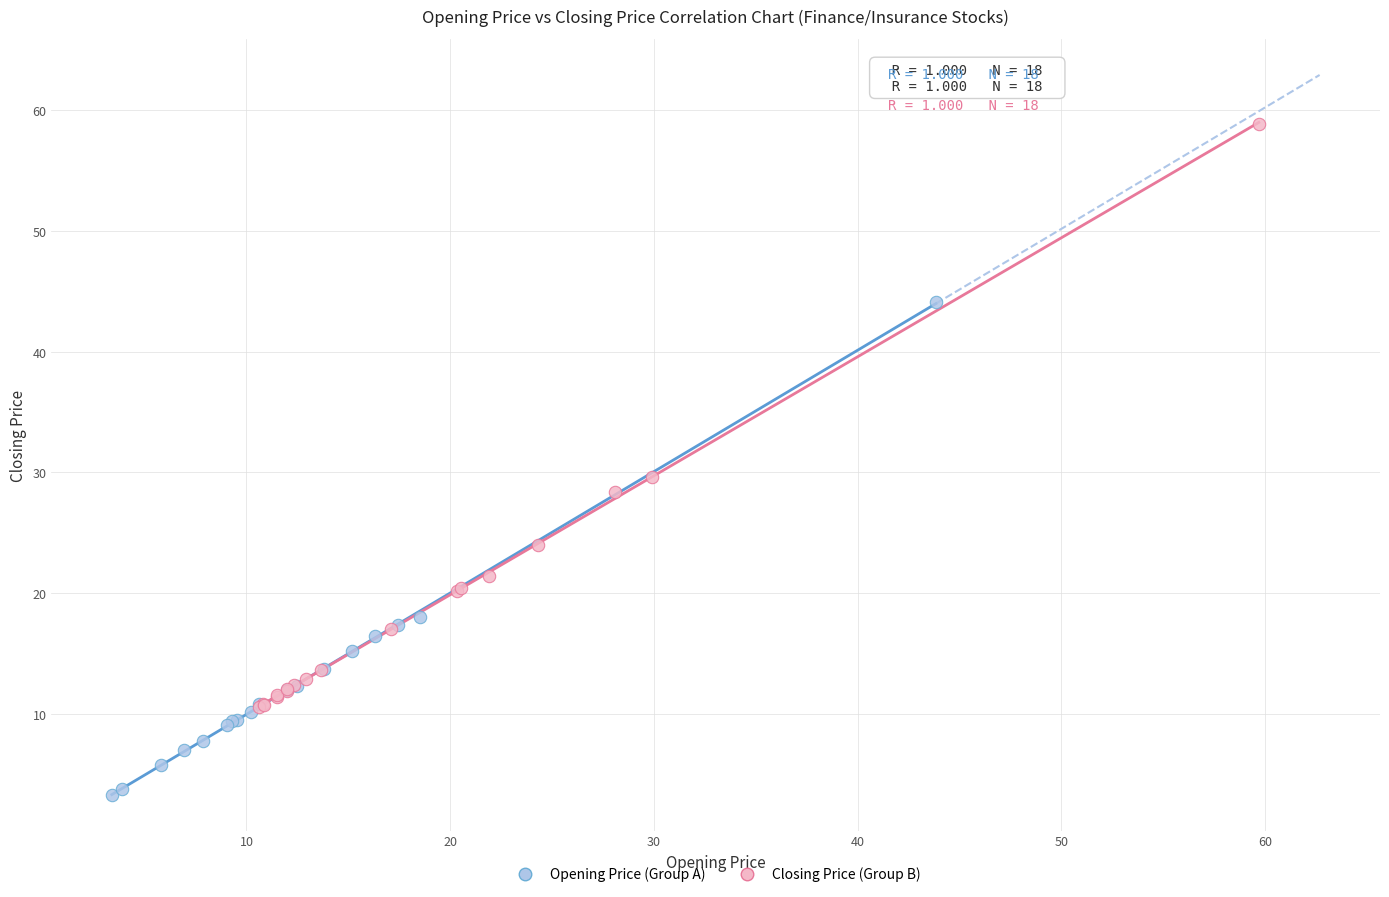

Which series has the largest Y range (max minus min)?

Closing Price (Group B)